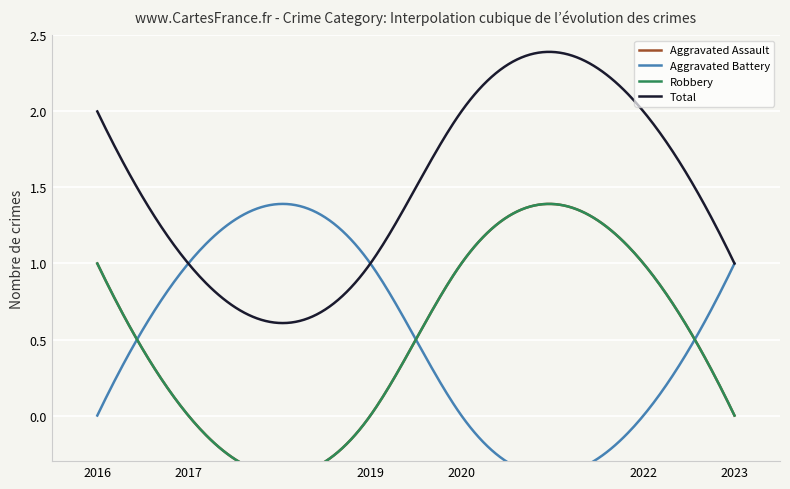

Reading left to right, list all the values displayed in this chart.

Aggravated Assault: 2016=1	2017=0	2019=0	2020=1	2022=1	2023=0
Aggravated Battery: 2016=0	2017=1	2019=1	2020=0	2022=0	2023=1
Robbery: 2016=1	2017=0	2019=0	2020=1	2022=1	2023=0
Total: 2016=2	2017=1	2019=1	2020=2	2022=2	2023=1